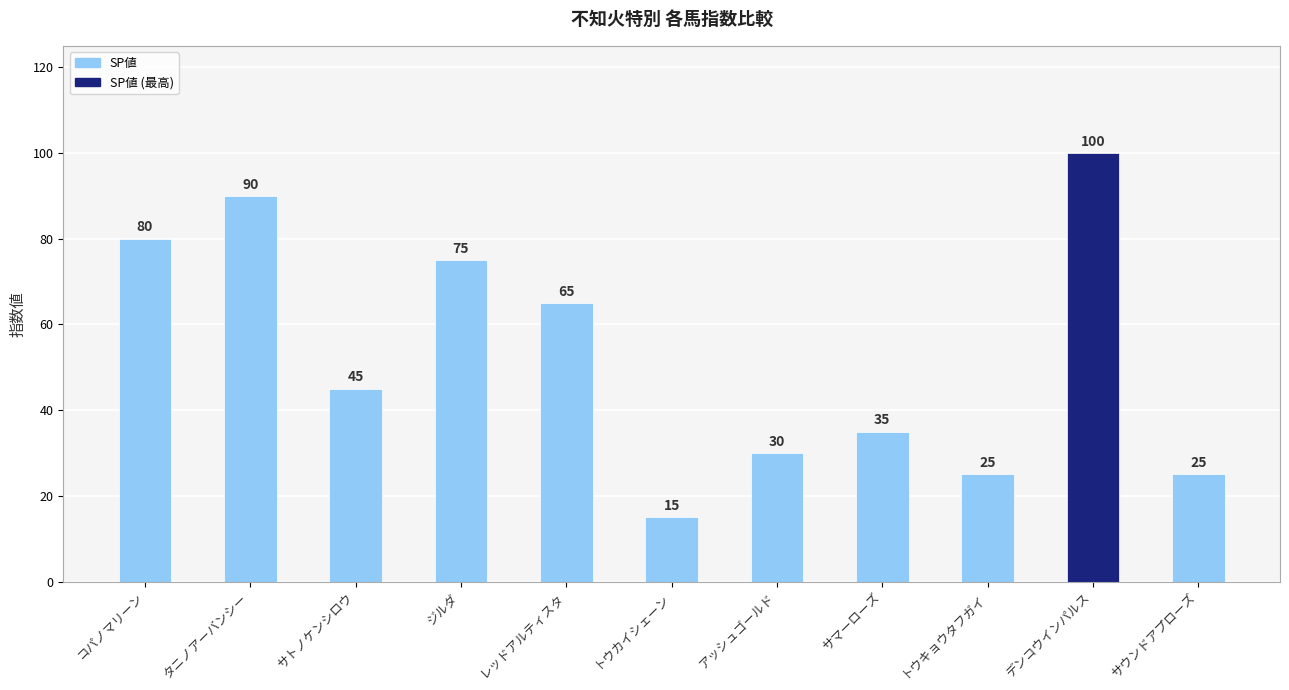

What position from the left is レッドアルティスタ?

5